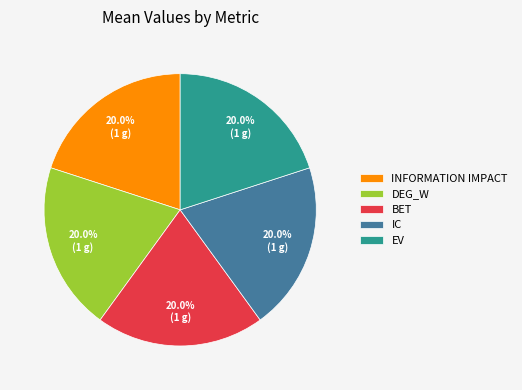

How many segments does this pie chart have?

5